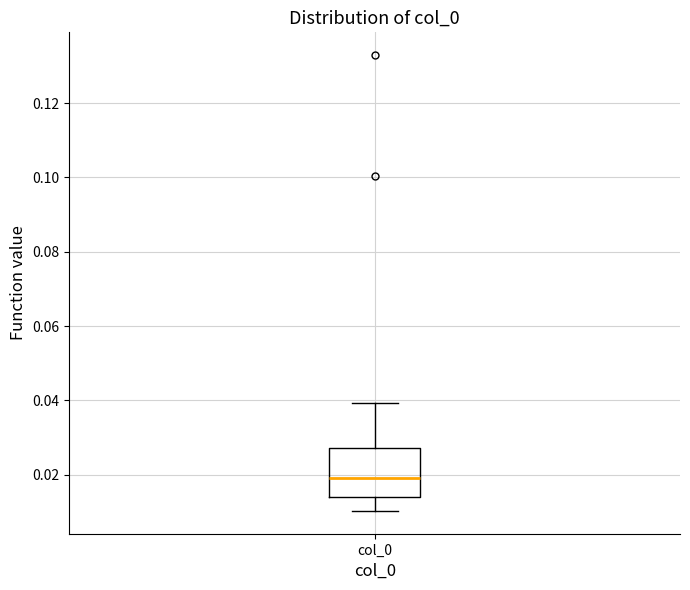

Read this box plot against the y-axis: the position of the median line, the range covered by the box, and the ends of both whiskers. The values are not printed on the chart, so give them approximately, as read against the axis.

median 0.020, box 0.014 to 0.028, whiskers 0.010 to 0.040